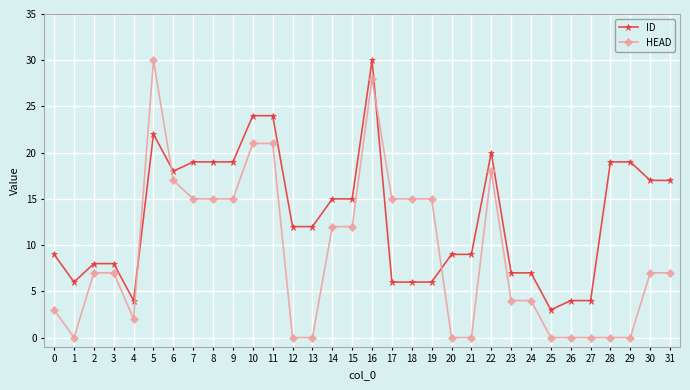

Reading left to right, list all the values displayed in this chart.

ID: 9	6	8	8	4	22	18	19	19	19	24	24	12	12	15	15	30	6	6	6	9	9	20	7	7	3	4	4	19	19	17	17
HEAD: 3	0	7	7	2	30	17	15	15	15	21	21	0	0	12	12	28	15	15	15	0	0	18	4	4	0	0	0	0	0	7	7